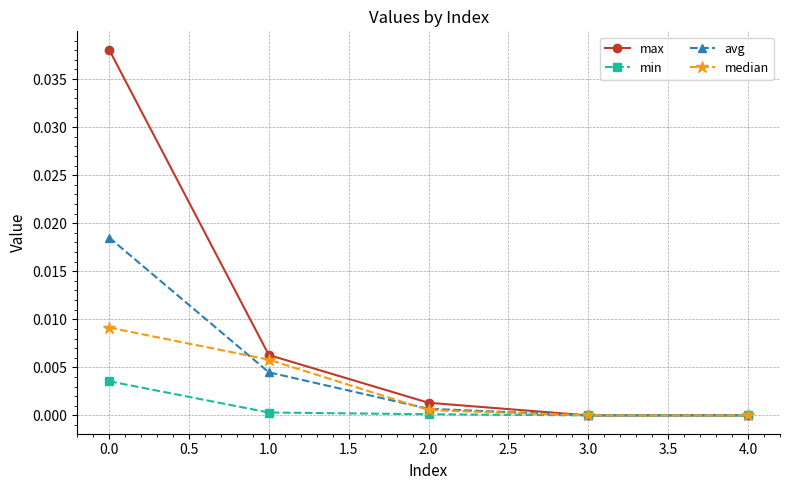

Is the value of median at 0.0 greater than the value of max at 0.0?

No